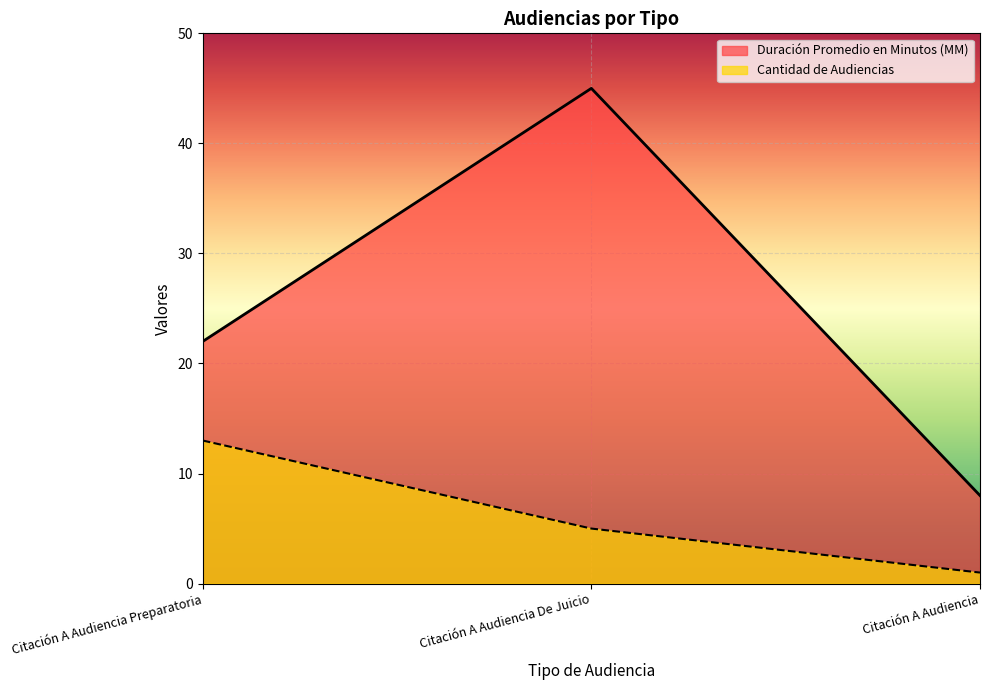

At which category is the sum across all series the highest?

Citación A Audiencia De Juicio